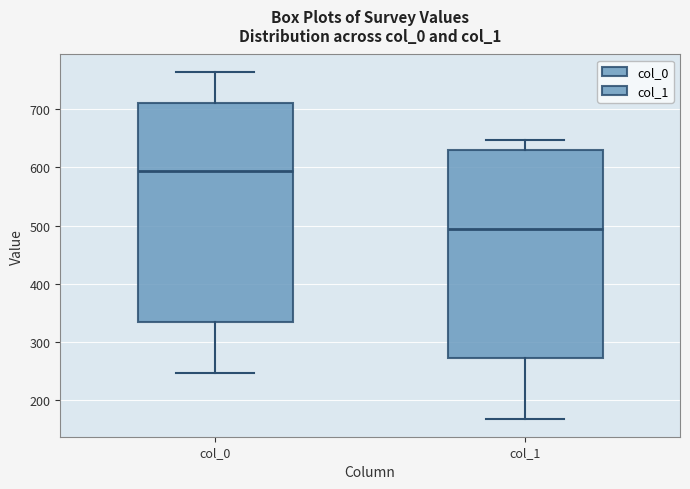

Reading left to right, read every box against the y-axis: the position of its median line, the range the box covers, and the ends of its whiskers. The values are not printed on the chart, so give them approximately, as read against the axis.

col_0: median 590, box 330 to 710, whiskers 250 to 760
col_1: median 490, box 270 to 630, whiskers 170 to 650